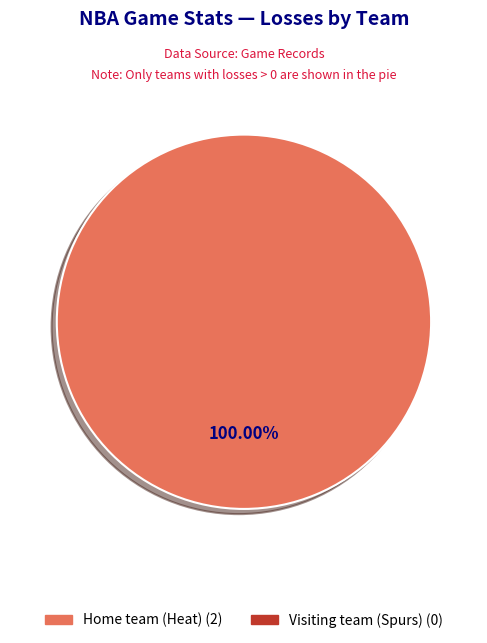

What is the majority slice?

Home team (Heat)